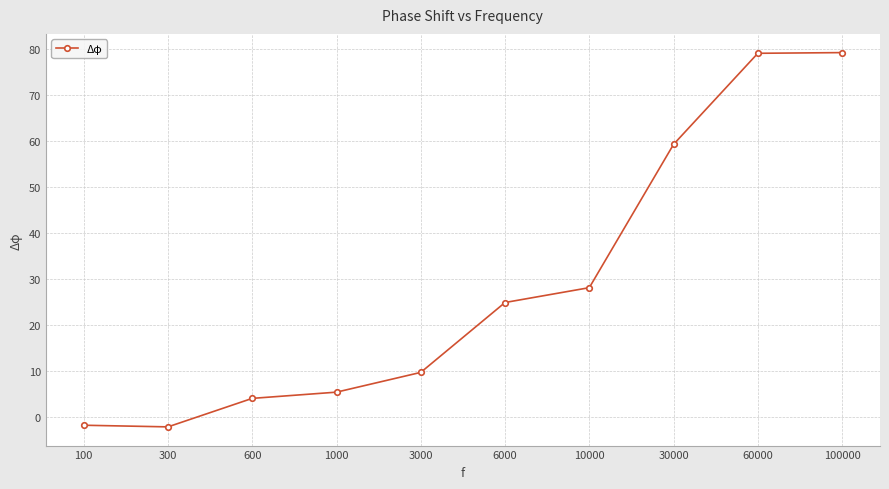

What is the average value?

28.6